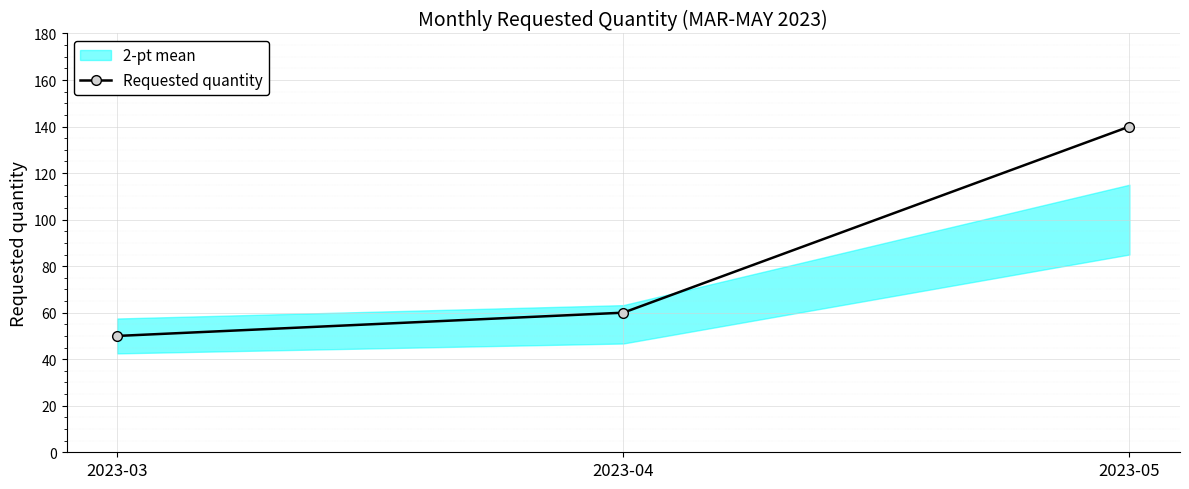

Reading left to right, transcribe all the data shown in this chart.

2023-03=50	2023-04=60	2023-05=140